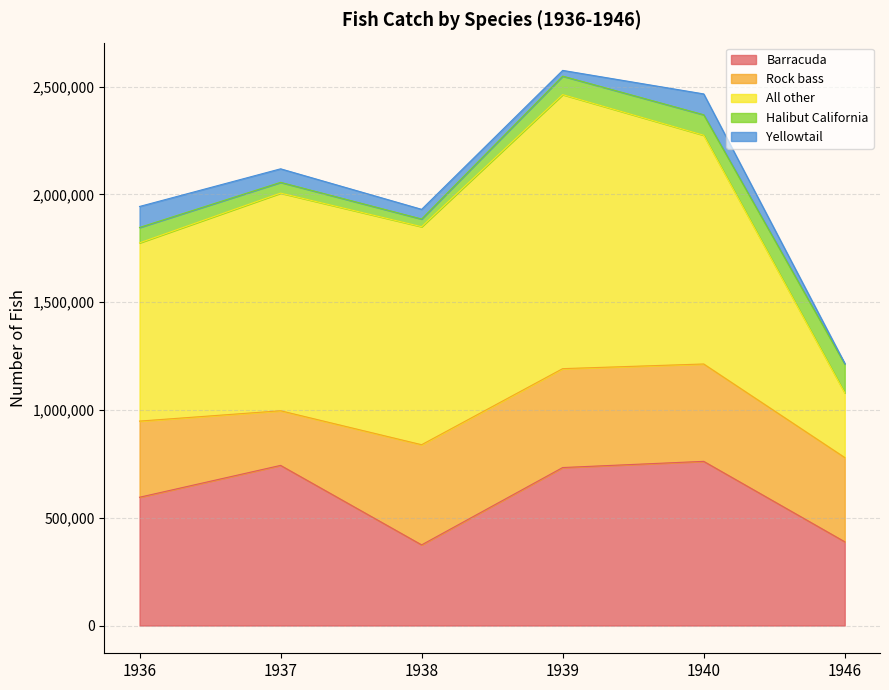

What is the highest value of the Yellowtail series?

97453